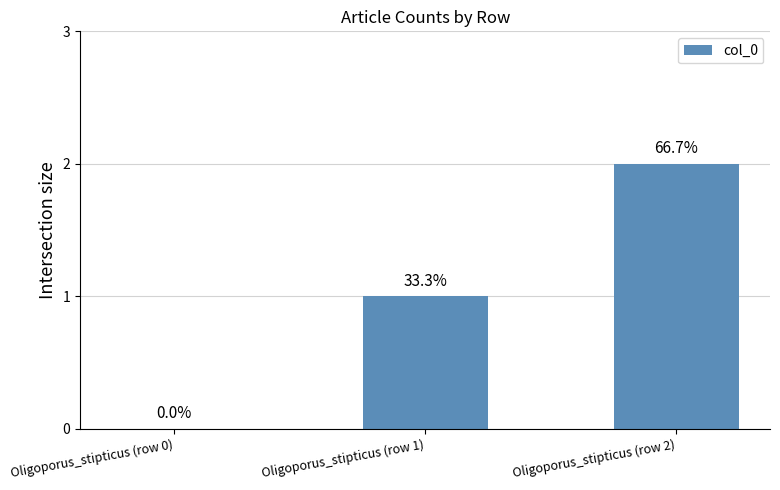

At which label is the value closest to 1?

Oligoporus_stipticus (row 1)